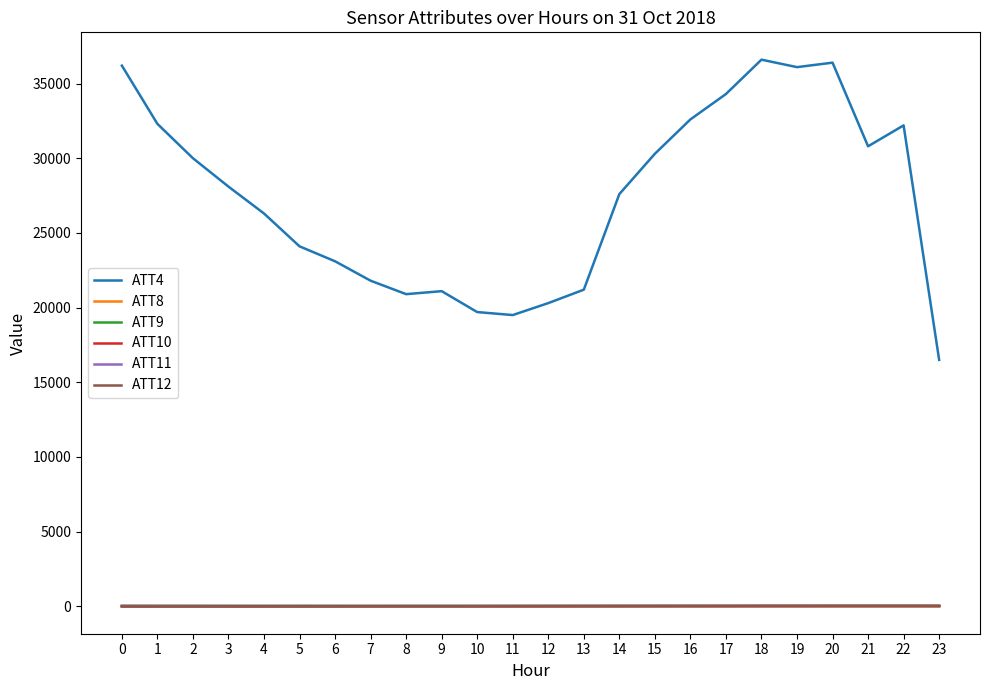

True or false: ATT12 and ATT4 cross at least once.

False